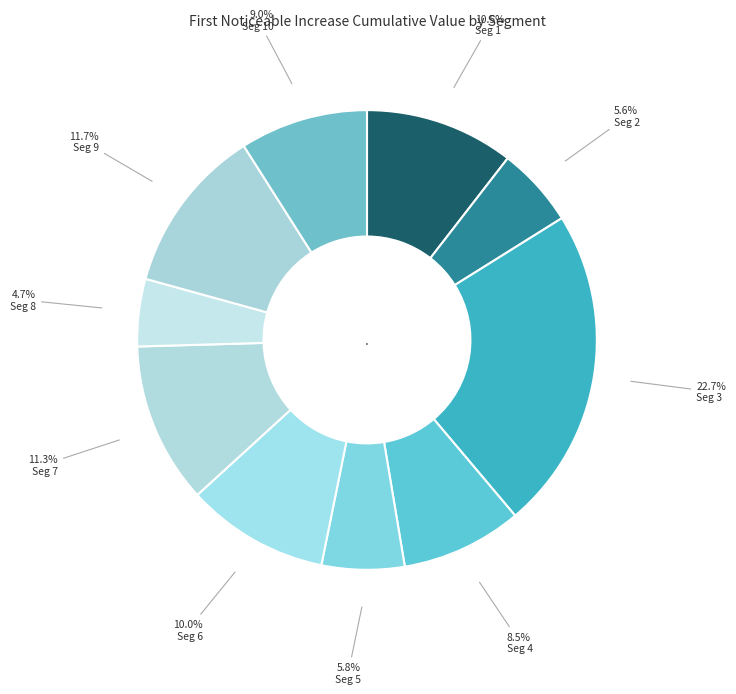

Which category has the biggest portion of the pie?

signal segment 3